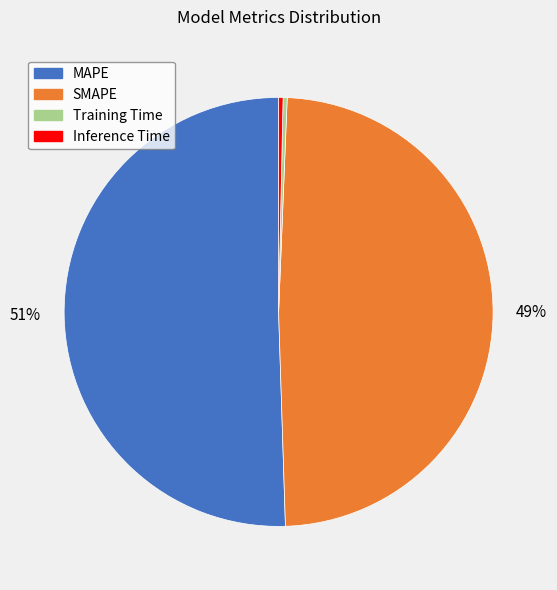

What is the largest slice in the pie chart?

MAPE